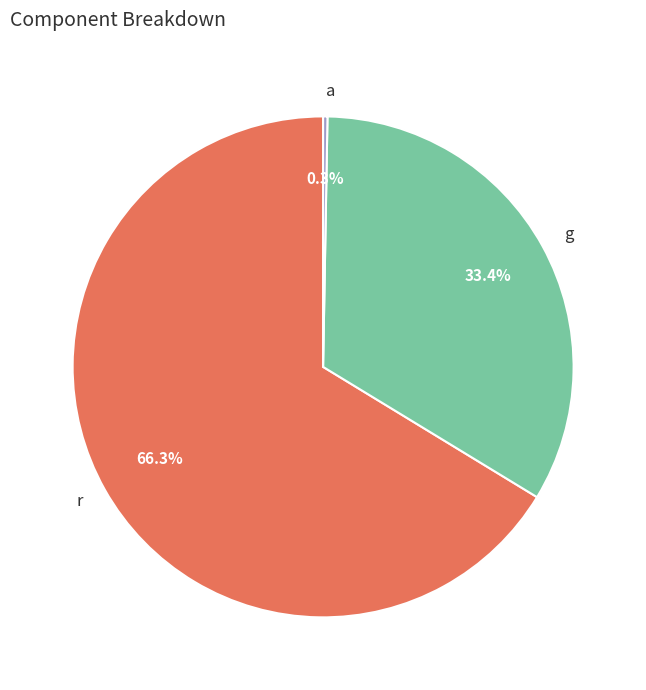

To the nearest percent, what portion does g represent?

33%